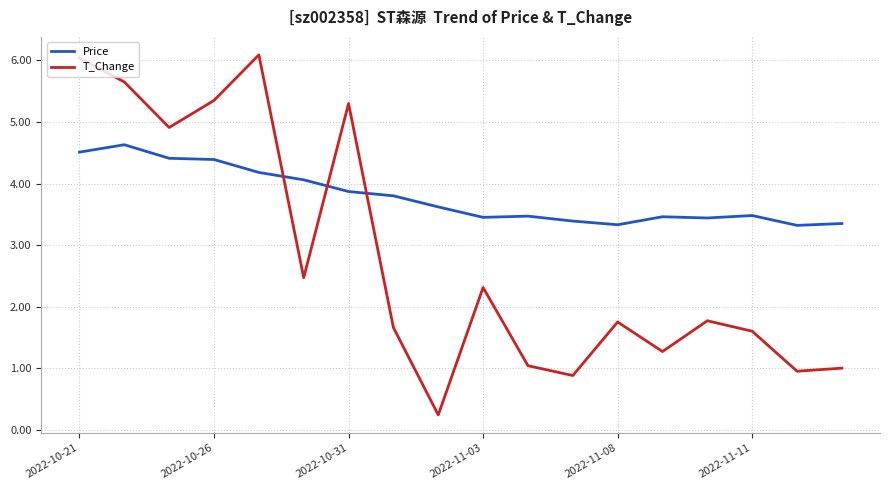

Which series ends up on top after the final intersection of T_Change and Price?

Price